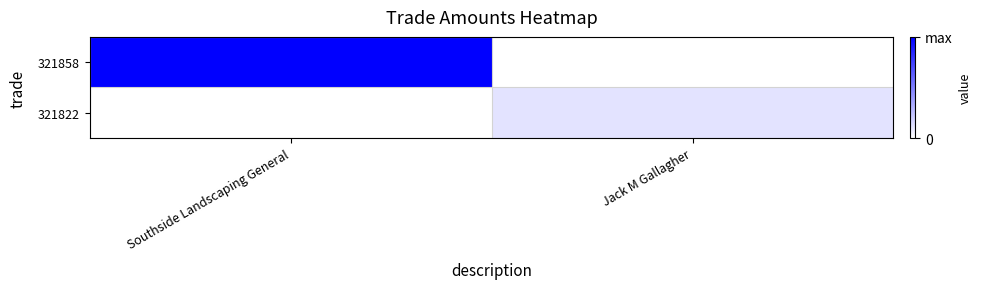

Rank the series at Southside Landscaping General from highest to lowest value.

321858, 321822